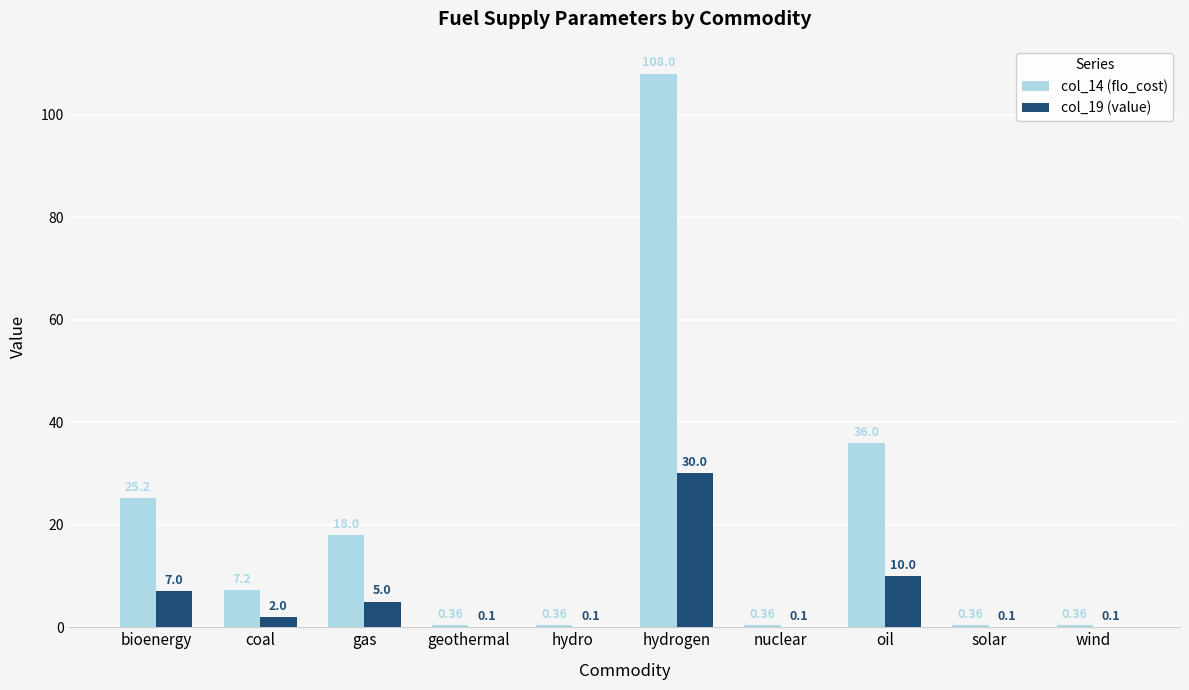

Which category has the highest value in the col_14 (flo_cost) series?

hydrogen